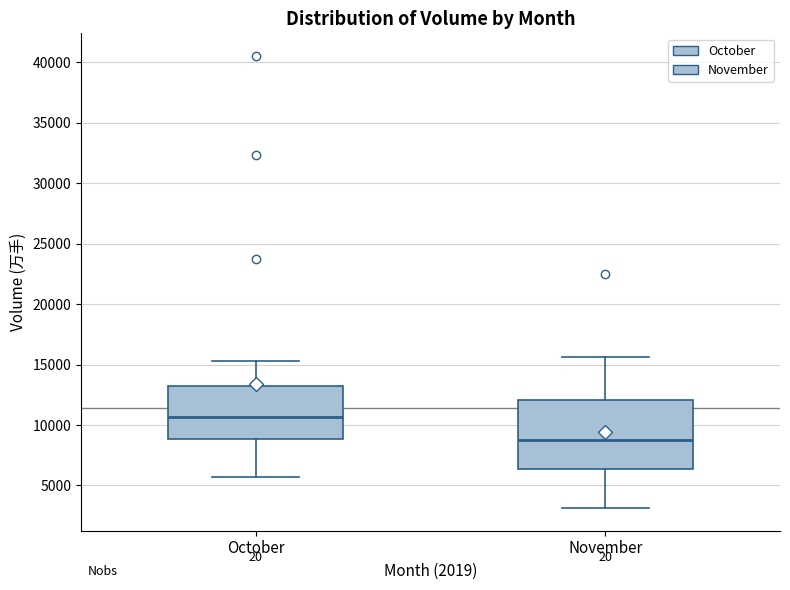

Which box is the tallest, from its lower edge to its upper edge?

November